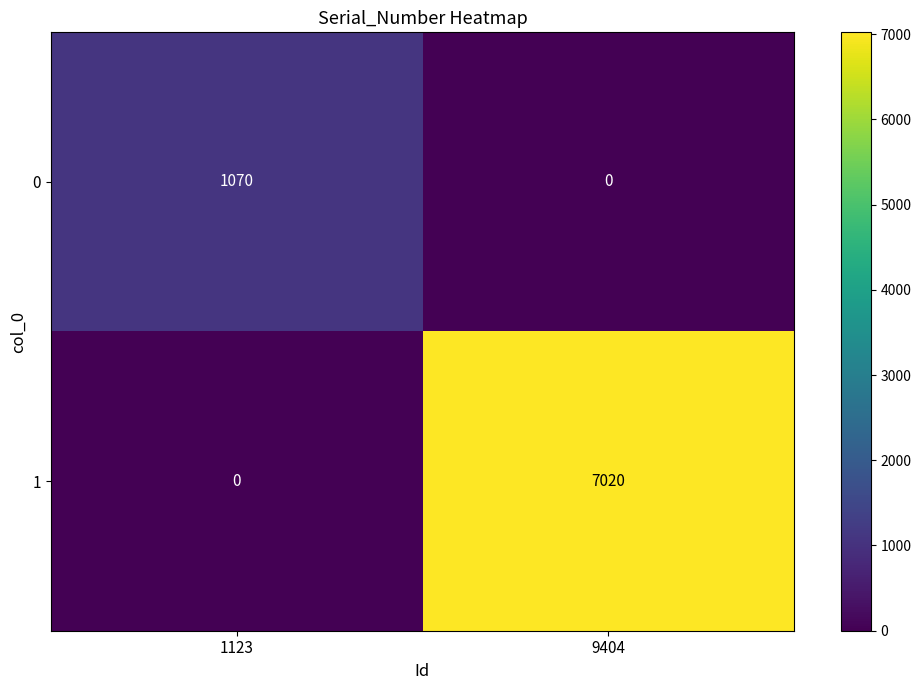

Count the number of data series in this chart.

2